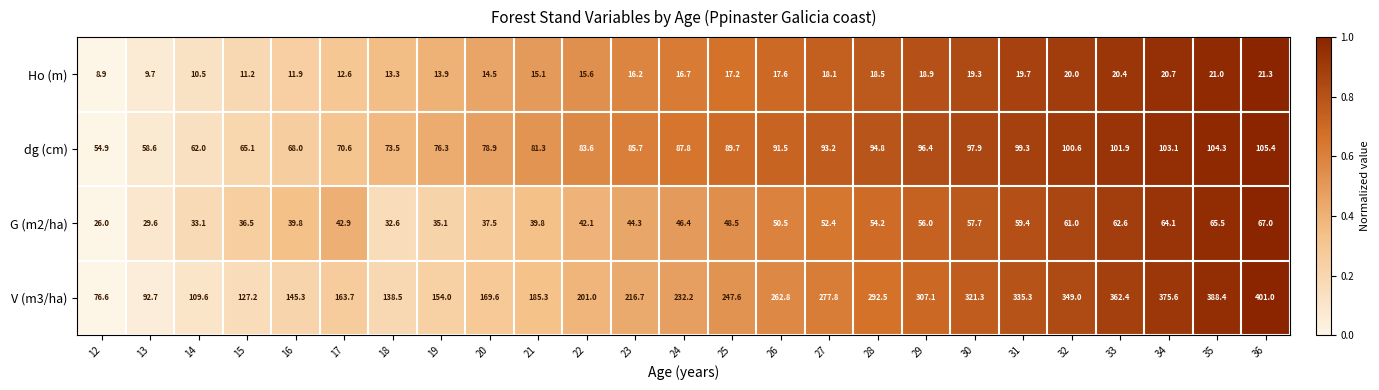

The value of Ho (m) at 33 is 30.3. True or false?

False